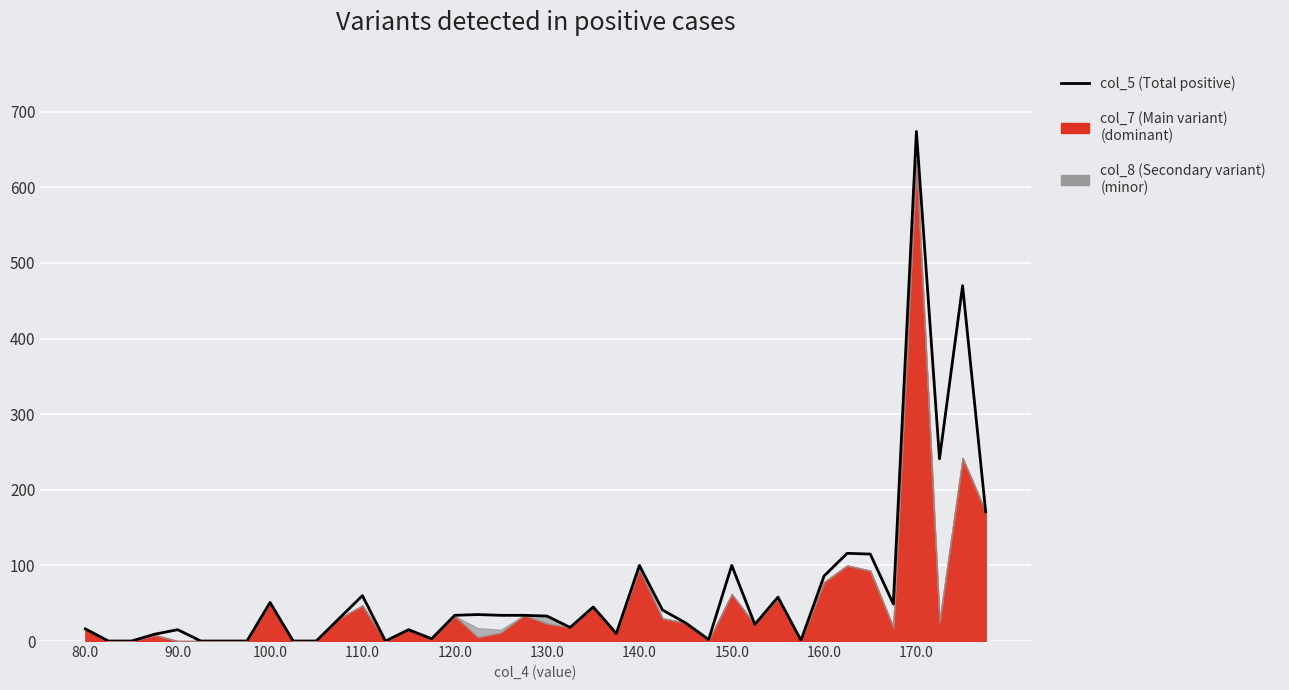

What is the value of the 39th point from the left?

470